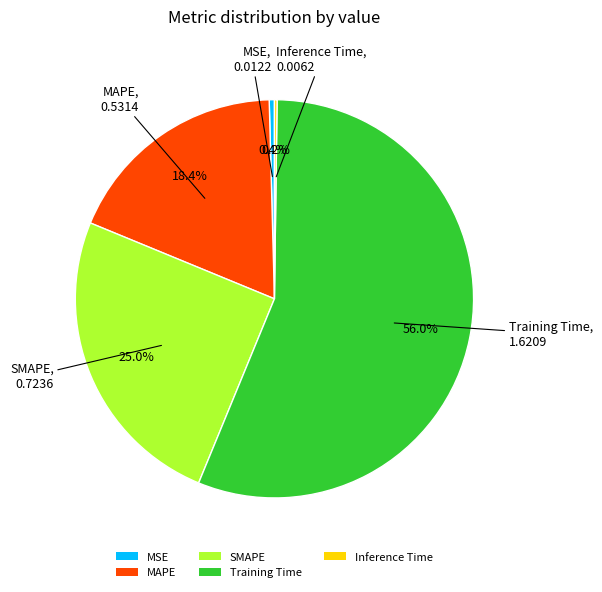

Combined, what portion of the pie is MSE and SMAPE?

25.4%